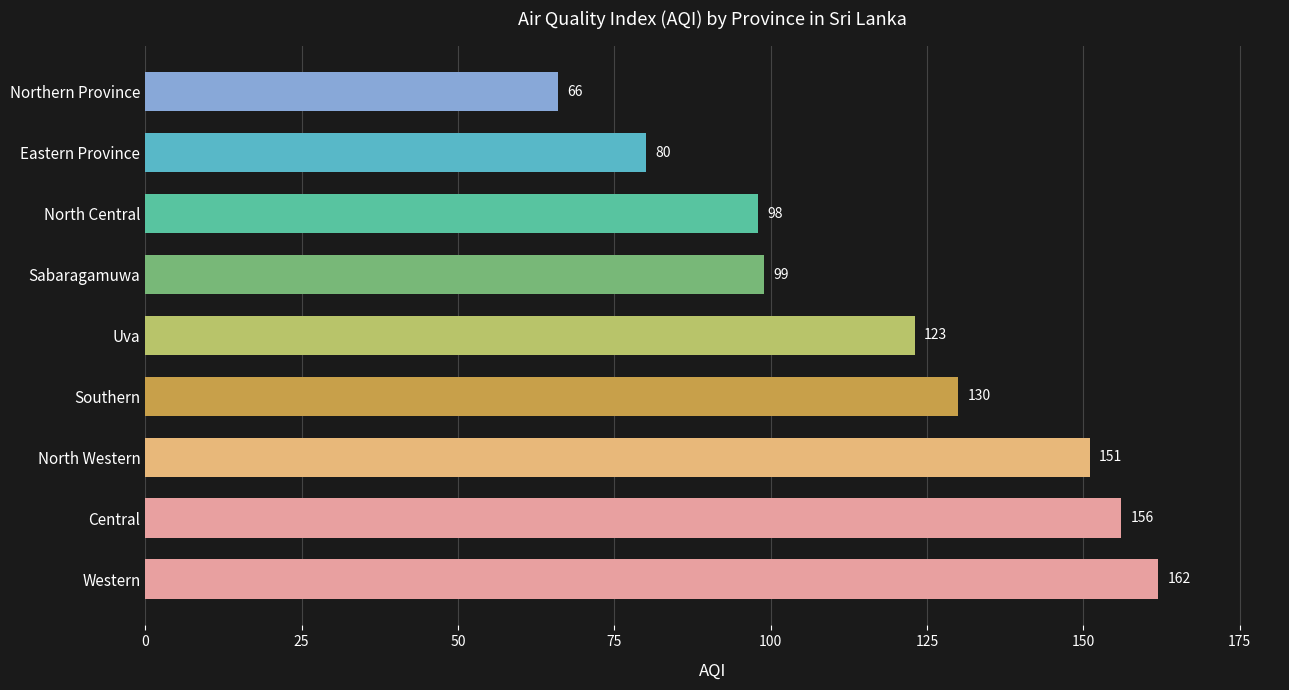

The value at Uva is 123. True or false?

True